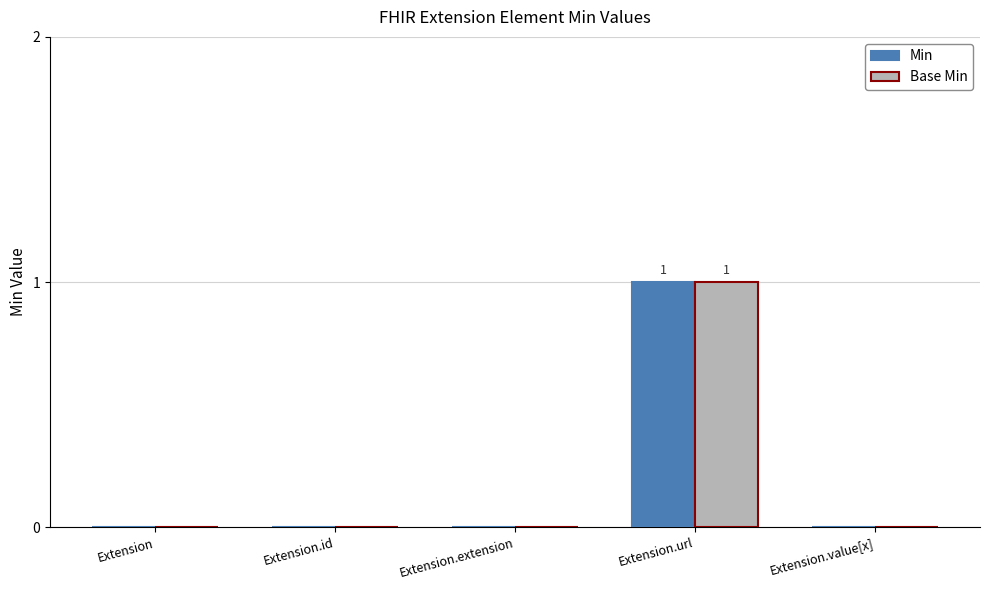

Is it true that Min equals 1 at Extension?

False